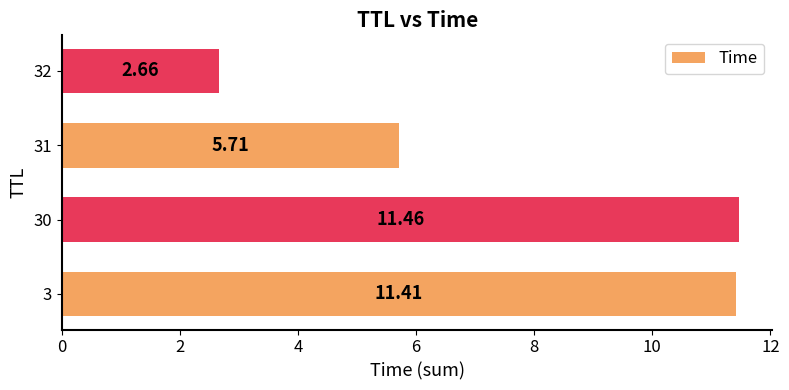

What is the difference between the maximum and minimum values?

8.8